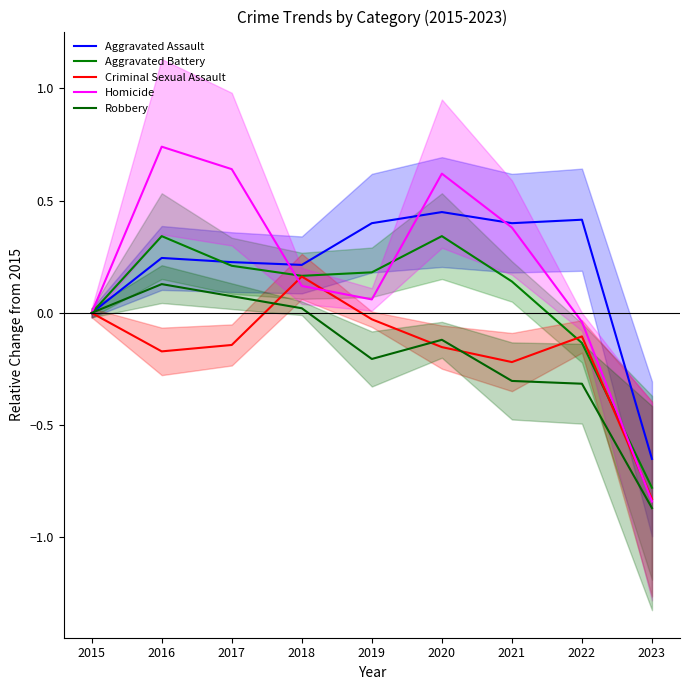

True or false: Criminal Sexual Assault and Robbery cross at least once.

True